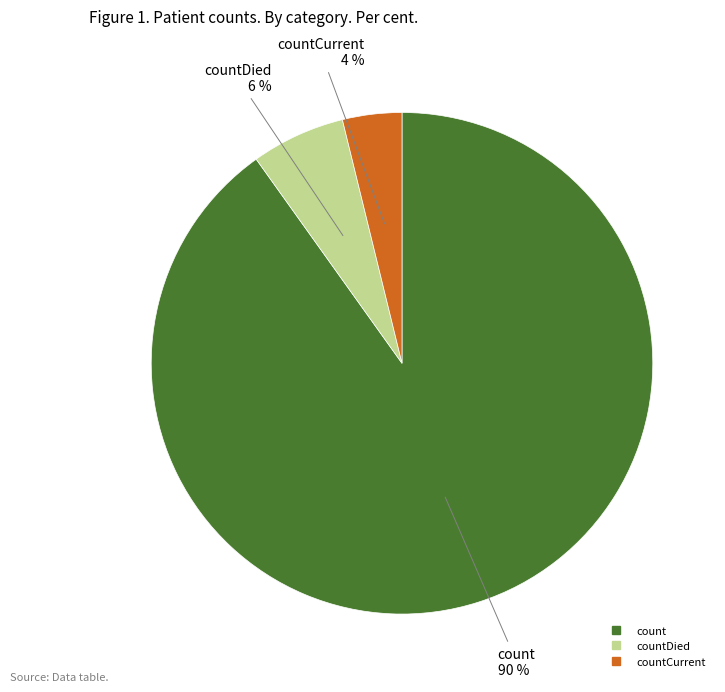

Does any single category account for the majority?

Yes